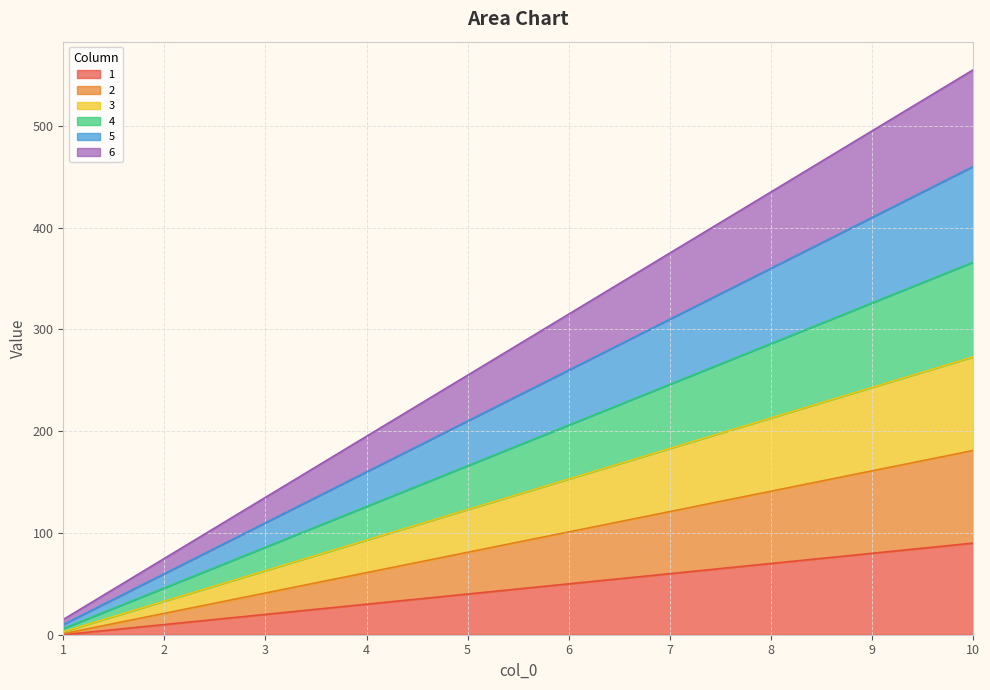

What is the difference between the 3 values at 2 and 8?

180